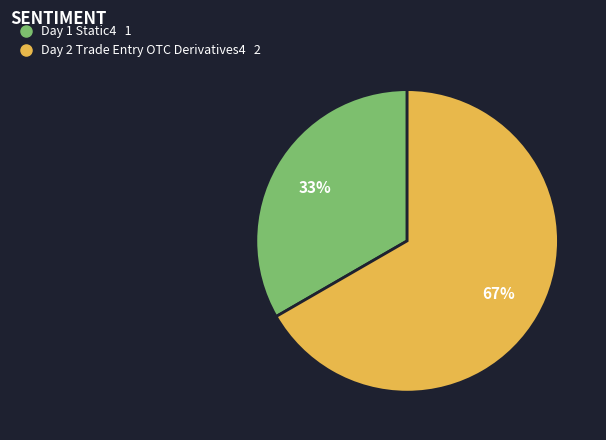

How many slices are in this pie chart?

2